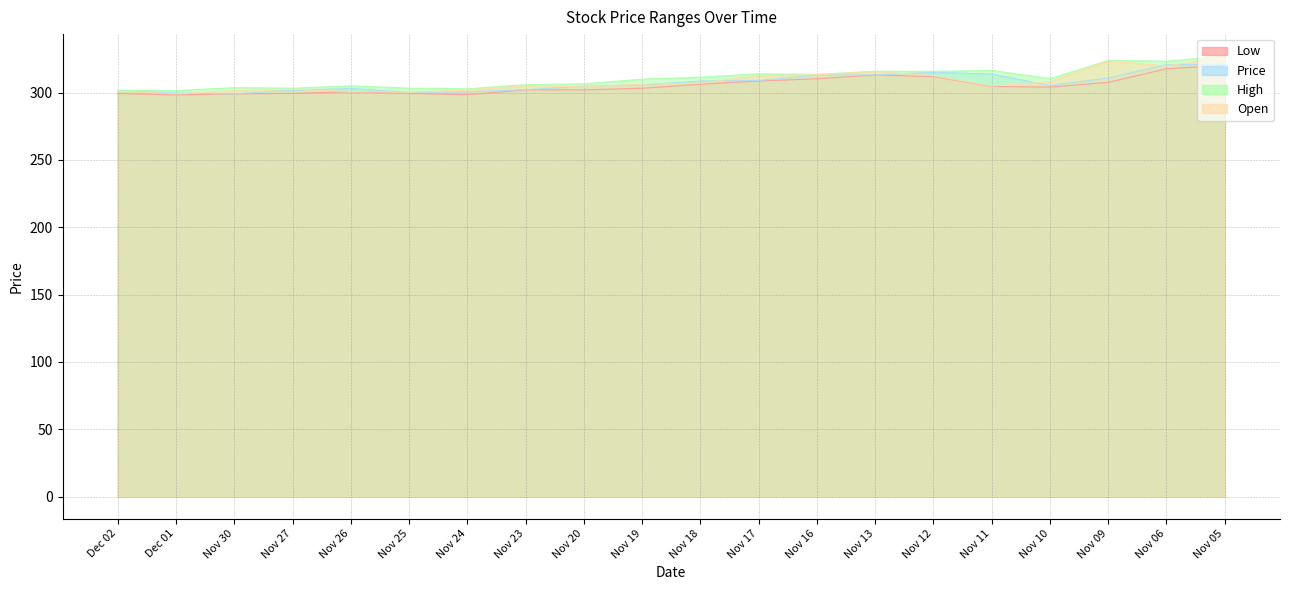

What is the total value across all series at Nov 16?

1250.0